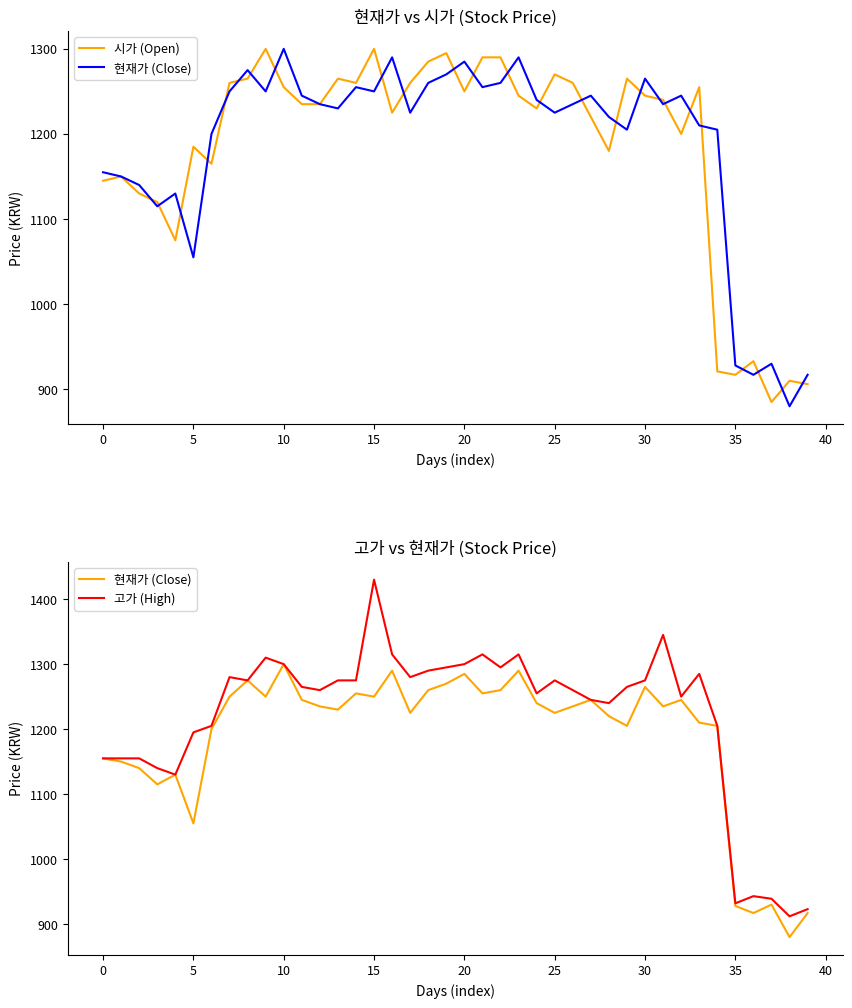

How many lines are shown in the chart?

3